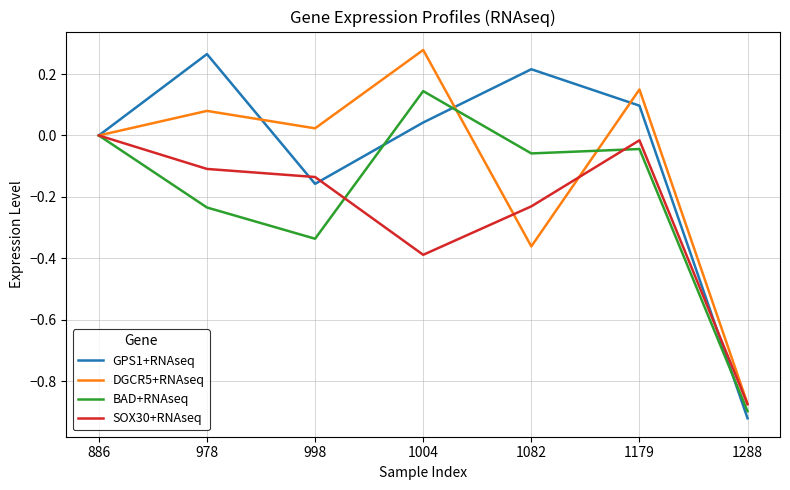

What are all the series names shown in the legend?

GPS1+RNAseq, DGCR5+RNAseq, BAD+RNAseq, SOX30+RNAseq